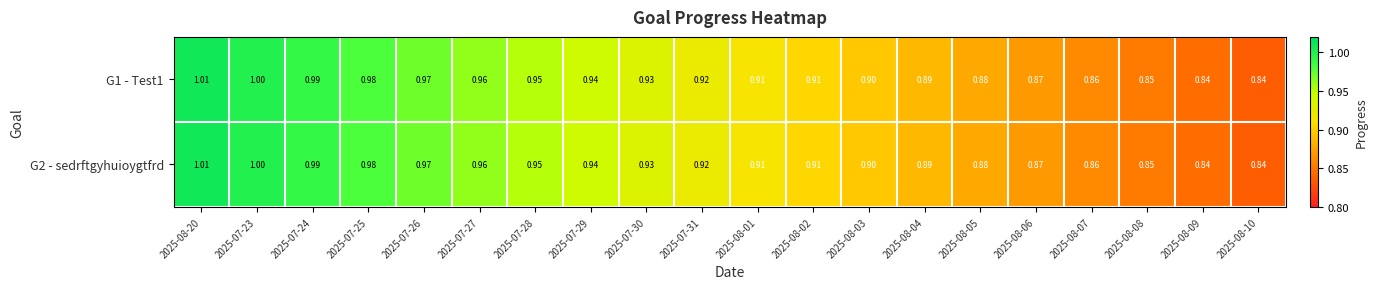

Is the value of G1 - Test1 at 2025-07-30 greater than the value of G2 - sedrftgyhuioygtfrd at 2025-08-04?

Yes